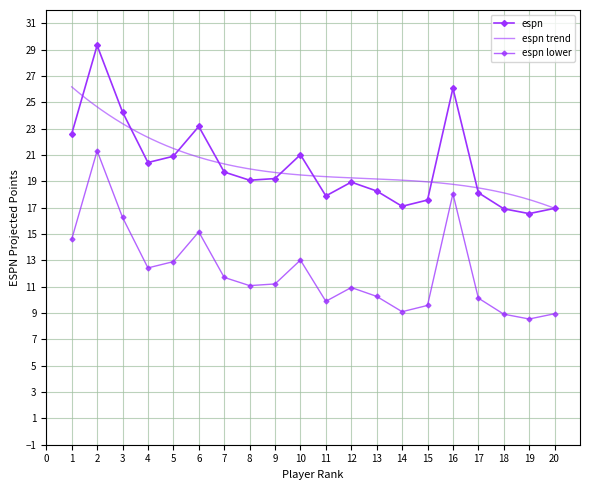

How many values are below 19?

9